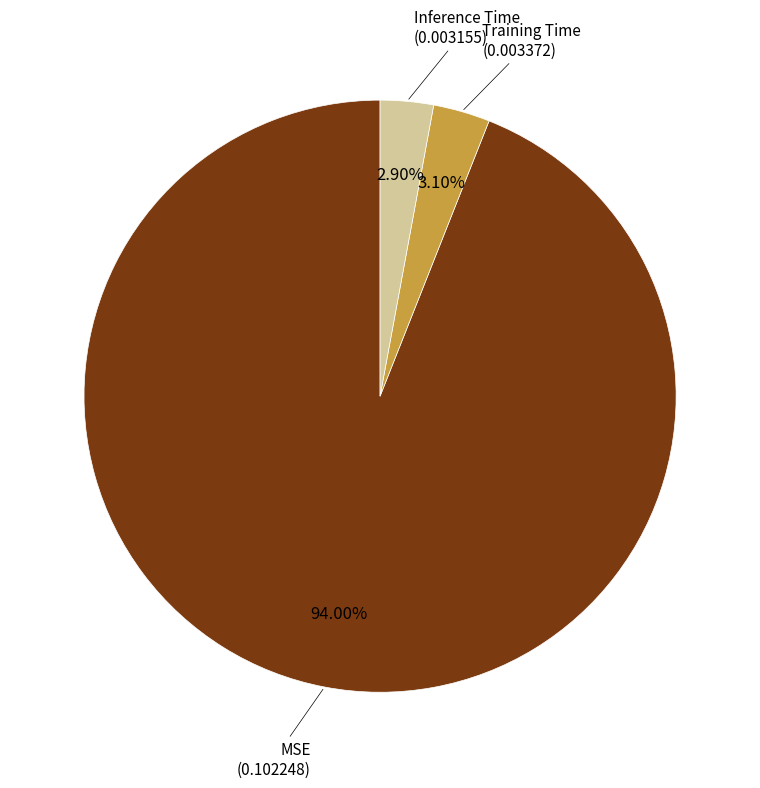

Does any single category account for the majority?

Yes